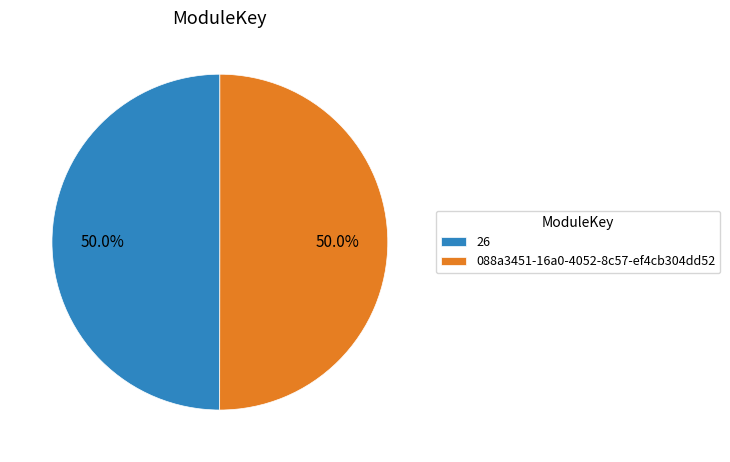

Approximately how many times larger is the value at 088a3451-16a0-4052-8c57-ef4cb304dd52 compared to 26?

1.0